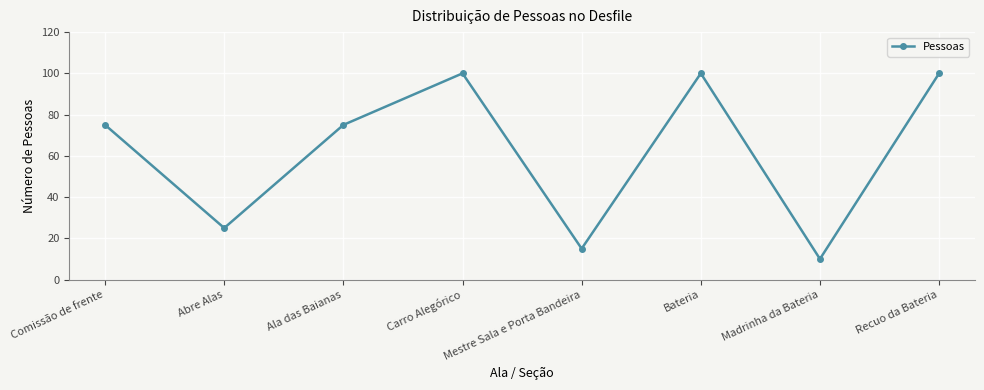

What is the sum of all values?

500